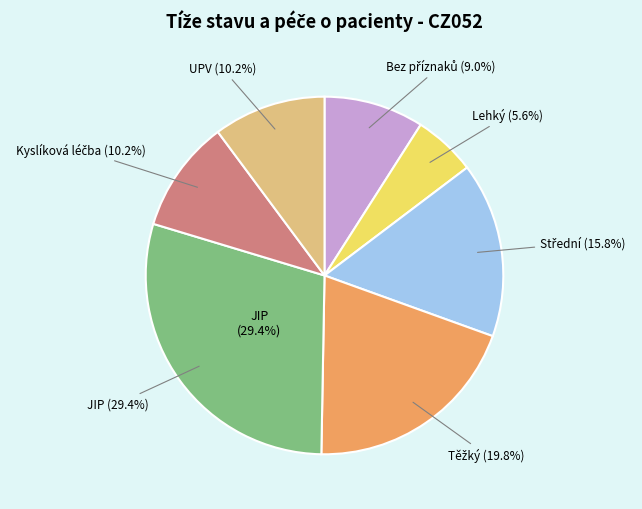

Does 12 represent more than half of the total?

No